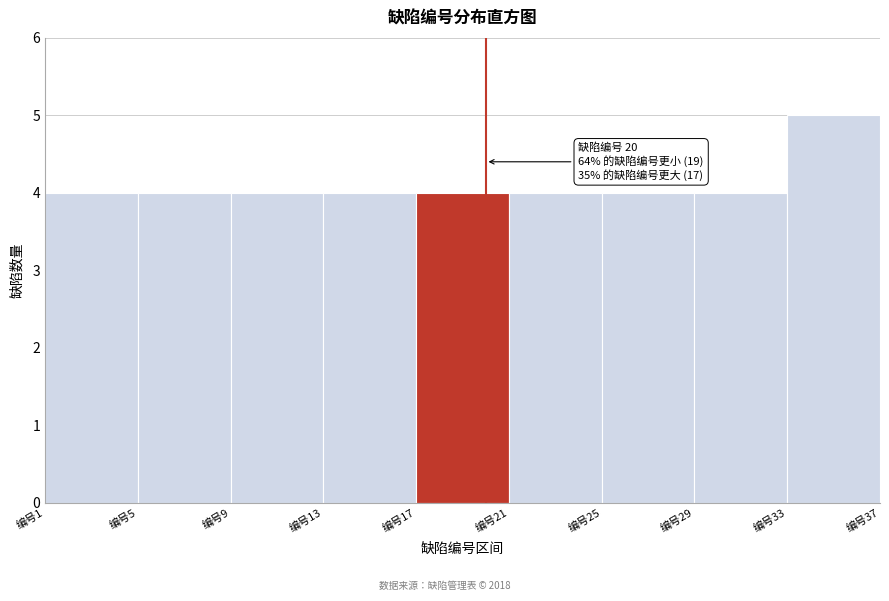

Which range on the x-axis has the tallest bar?

33 to 37